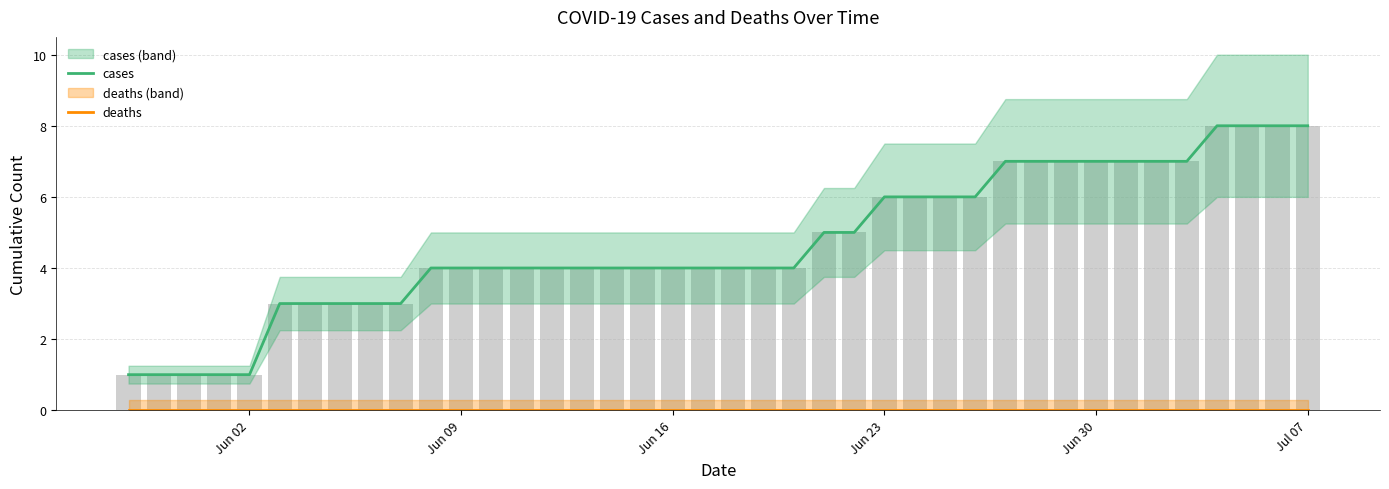

Is the value of cases at 33 greater than the value of deaths at 25?

Yes